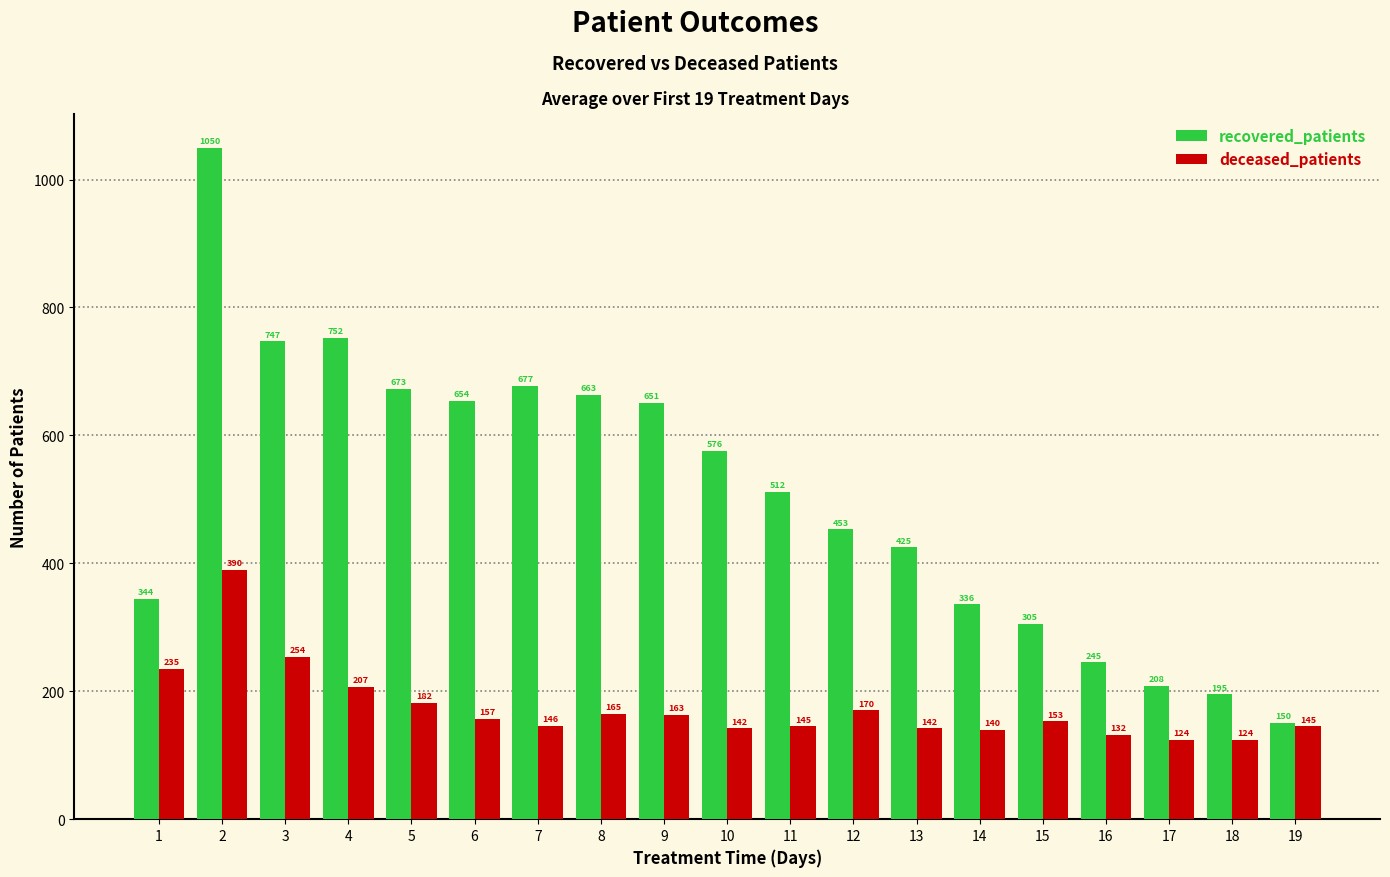

What is the total value across all series at 1?

579